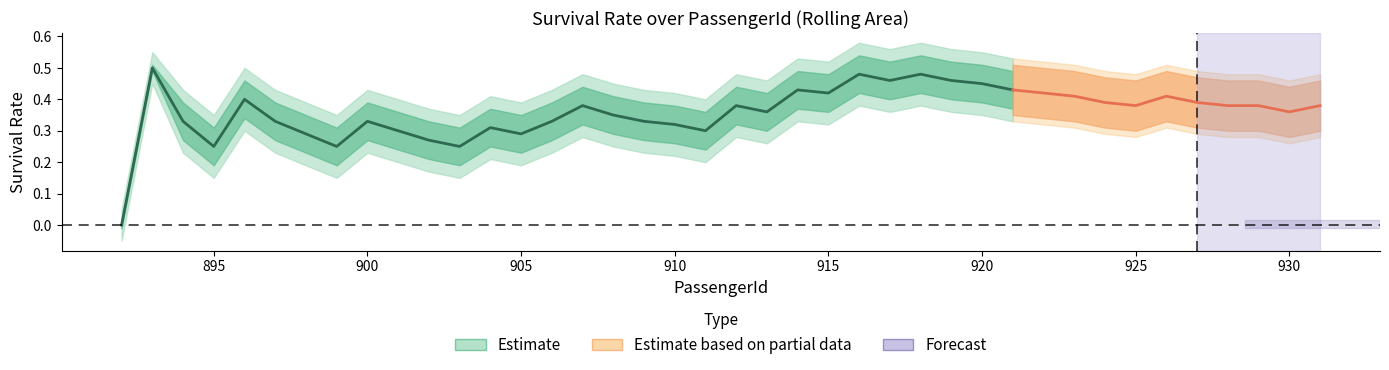

What is the minimum value for Lower Band?

-0.1